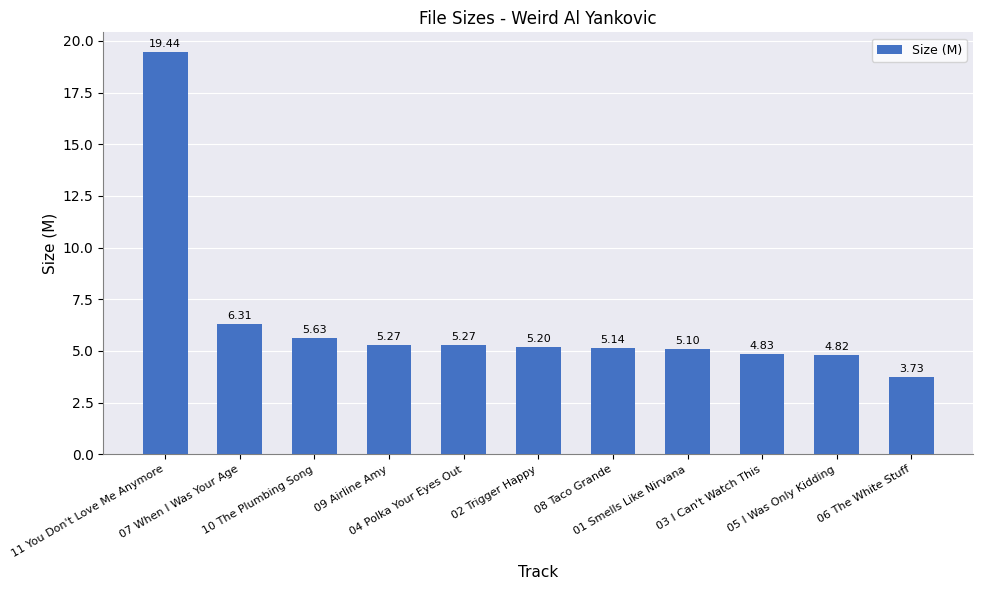

What is the change in value from 02 Trigger Happy to 03 I Can't Watch This?

-0.4